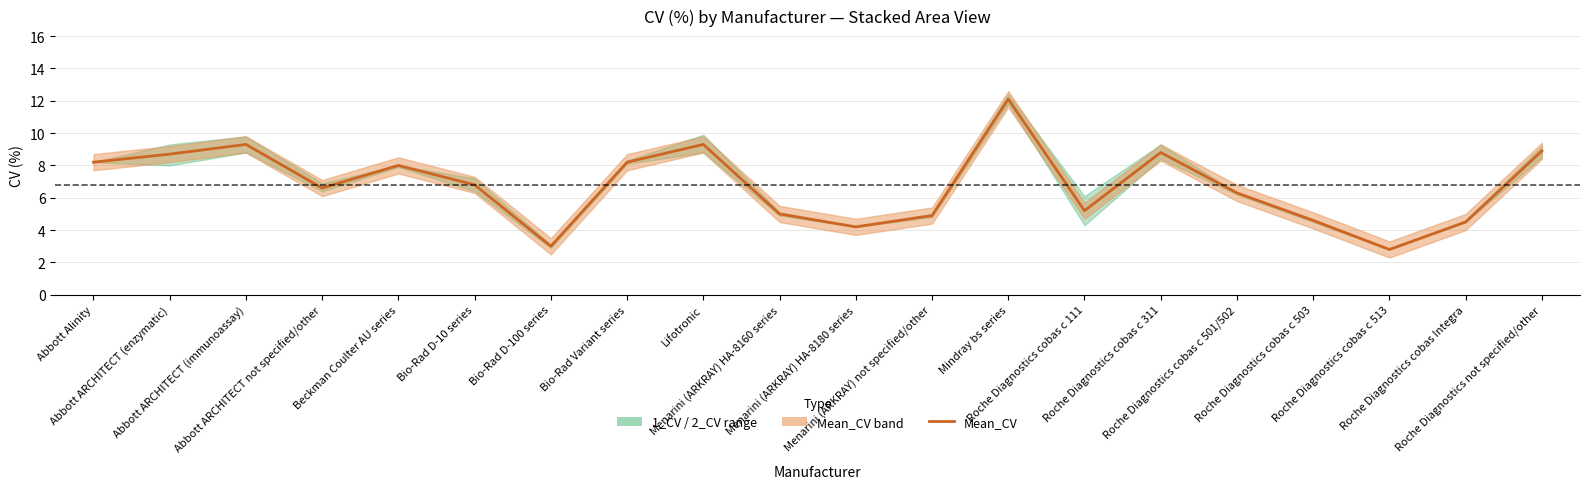

Reading left to right, extract all data points from this chart.

8.2	8.7	9.3	6.6	8.0	6.8	3.0	8.2	9.3	5.0	4.2	4.9	12.1	5.2	8.8	6.3	4.6	2.8	4.5	8.9